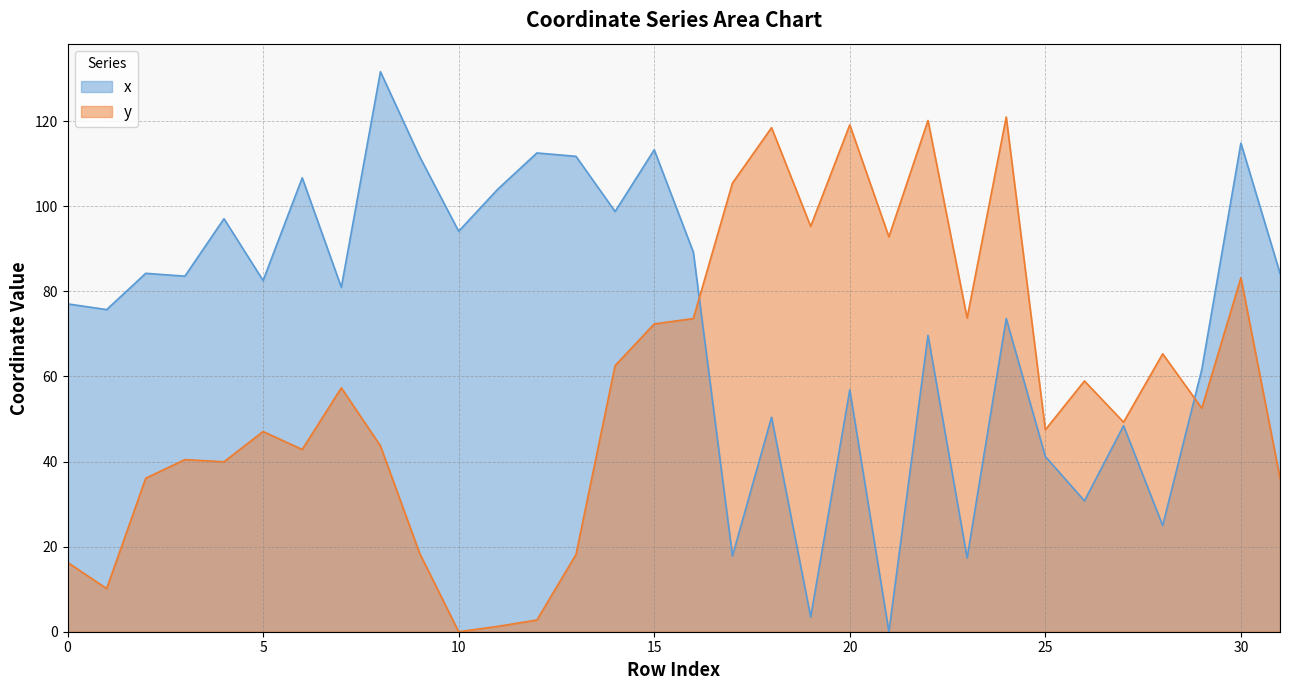

What is the difference between the y values at 17 and 15?

33.1